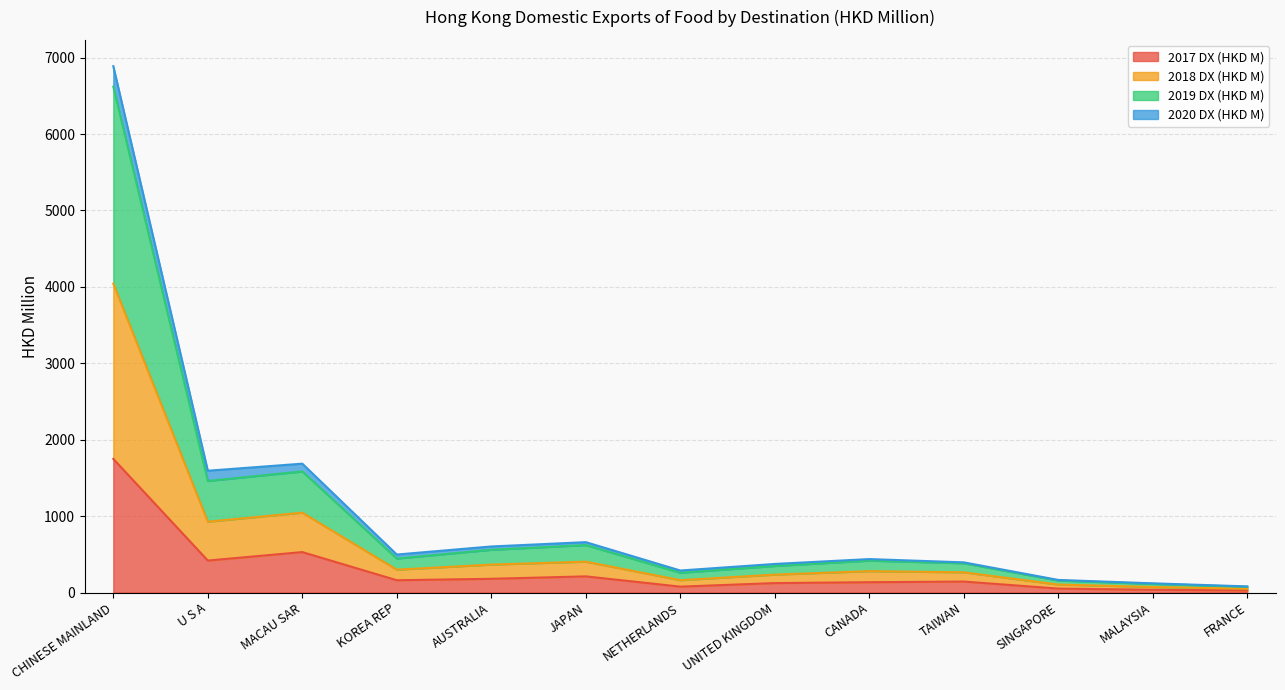

True or false: 2017 DX (HKD M) has a value of 864.5 at MACAU SAR.

False